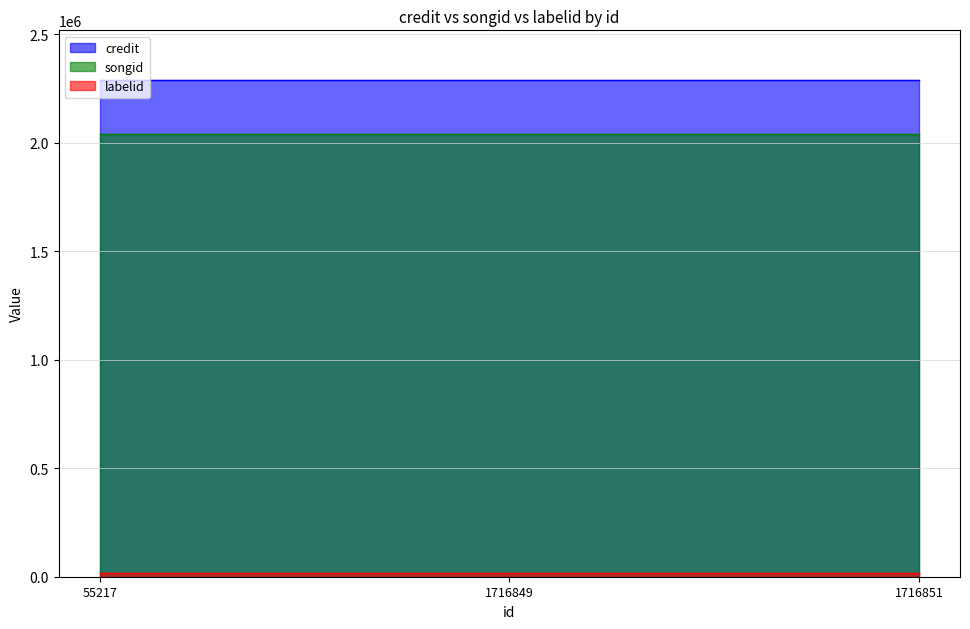

What value does the labelid series have at 1716851?

15148